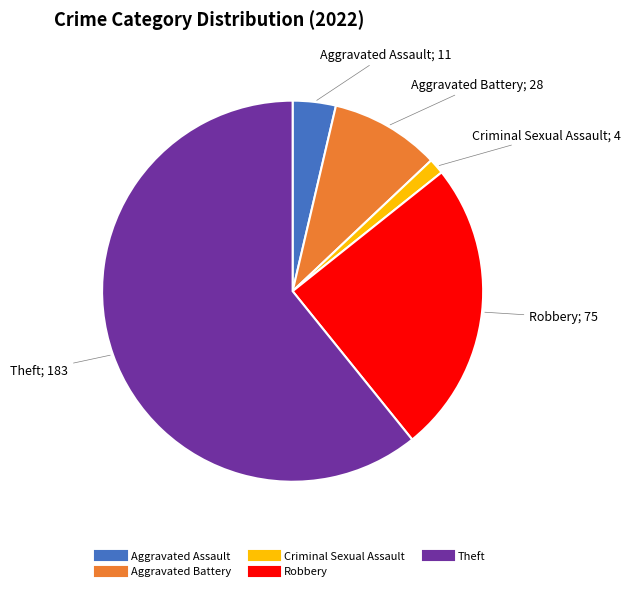

Is there any slice that represents more than half of the pie?

Yes